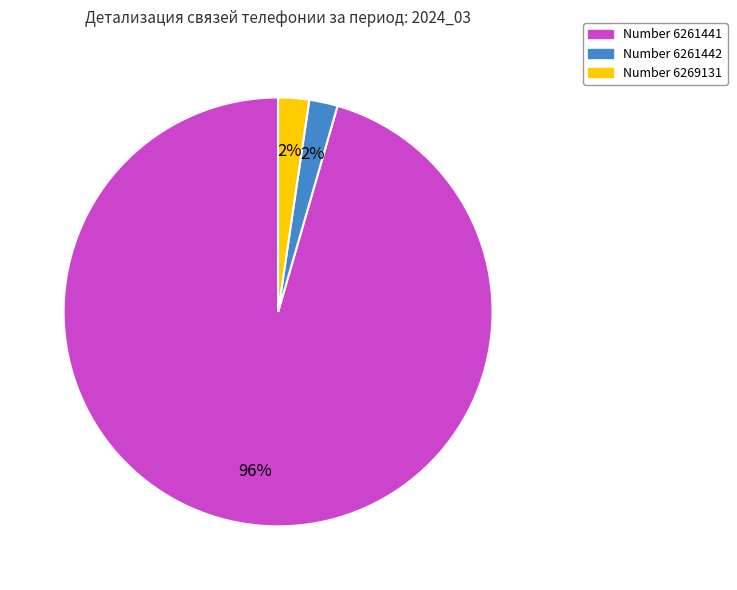

To the nearest percent, what is the average slice percentage?

33%